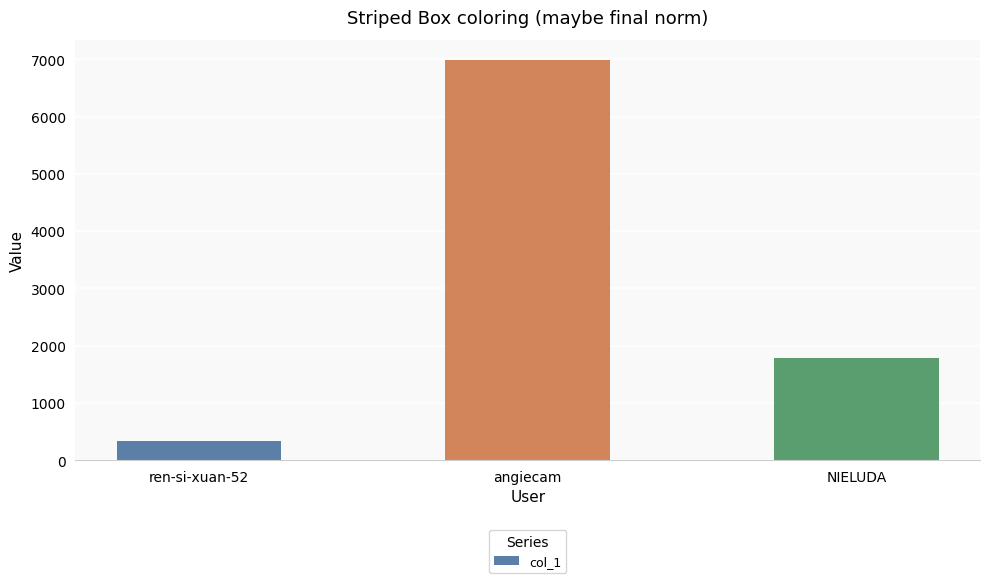

Count the values in the range 344 to 6988.

3